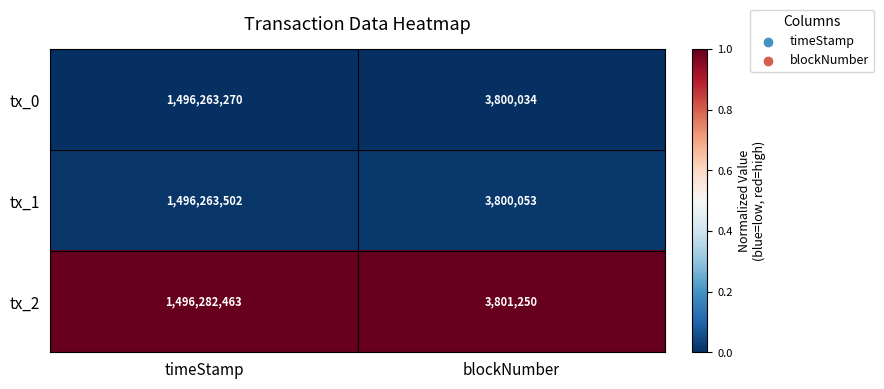

At which category is the sum across all series the highest?

timeStamp